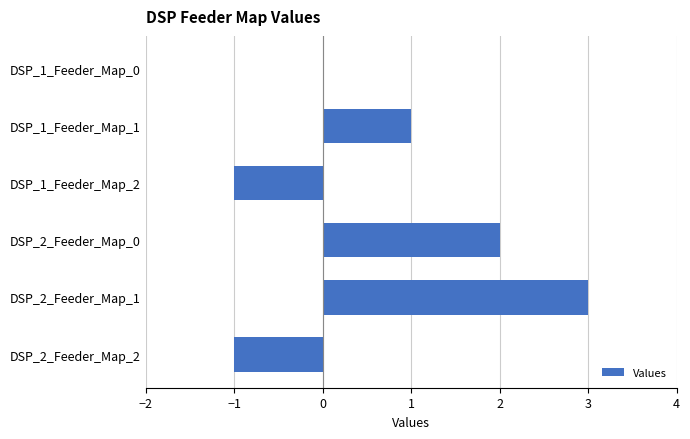

Reading top to bottom, transcribe all the data shown in this chart.

DSP_1_Feeder_Map_0=0	DSP_1_Feeder_Map_1=1	DSP_1_Feeder_Map_2=-1	DSP_2_Feeder_Map_0=2	DSP_2_Feeder_Map_1=3	DSP_2_Feeder_Map_2=-1